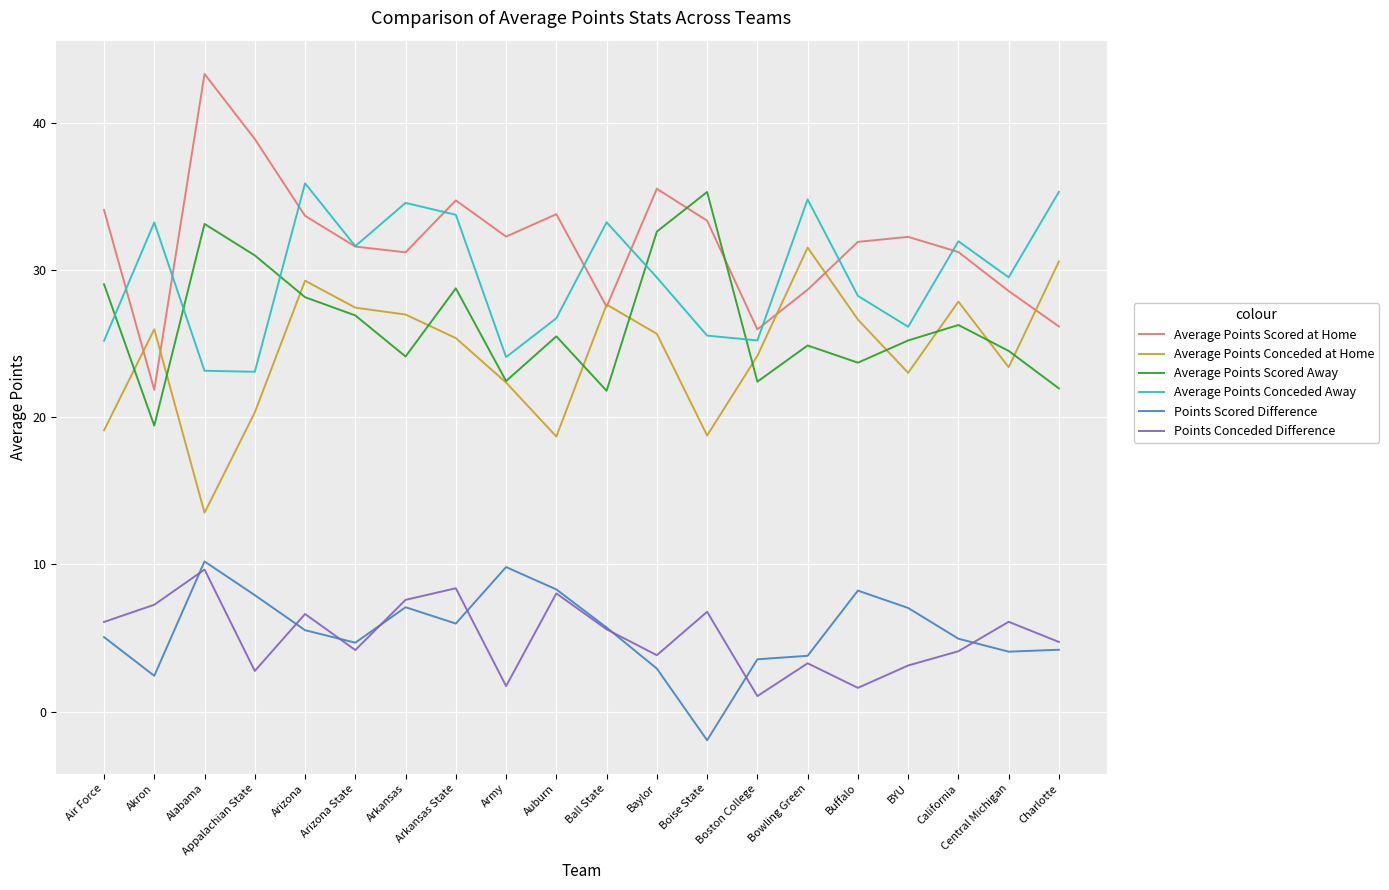

What is the difference between the second highest and minimum values in the Average Points Conceded at Home series?

17.1